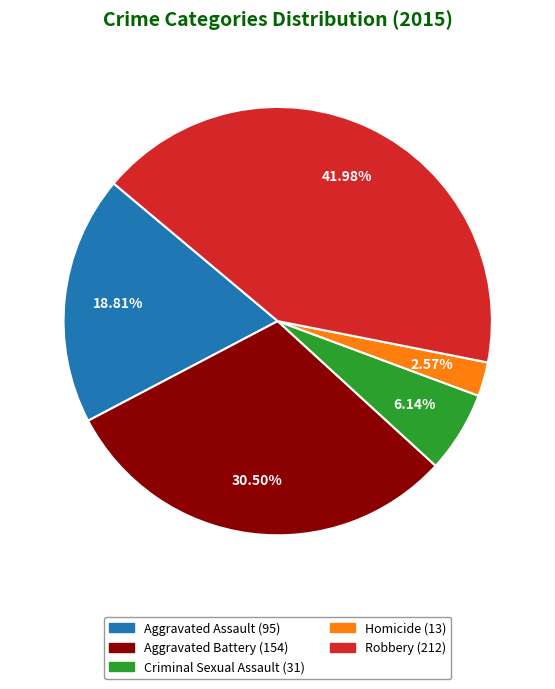

Which slice is the smallest?

Homicide